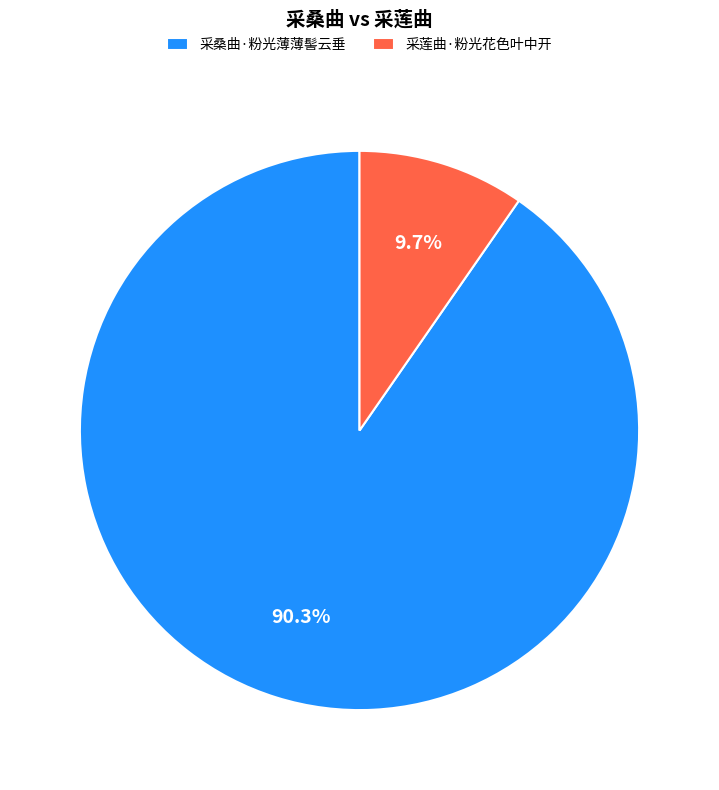

Which slice is the largest?

采桑曲·粉光薄薄髻云垂